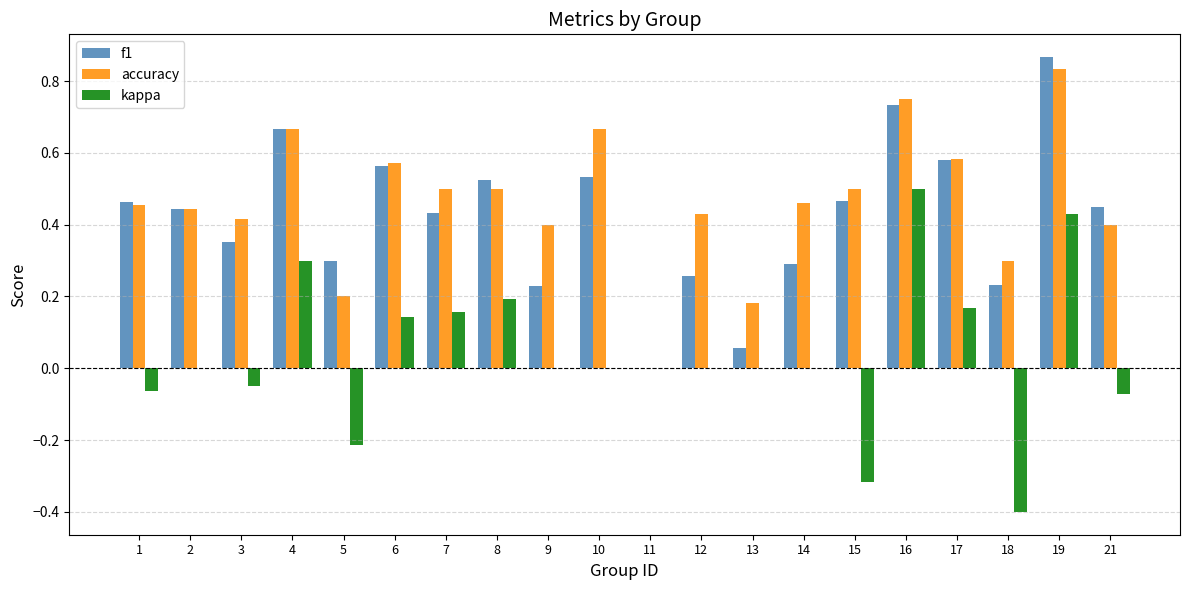

At which category is the sum across all series the highest?

19